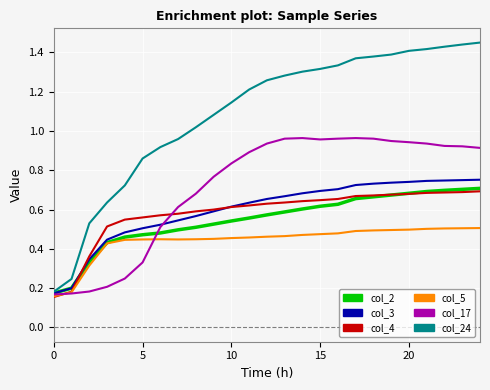

How many series are shown in this chart?

6